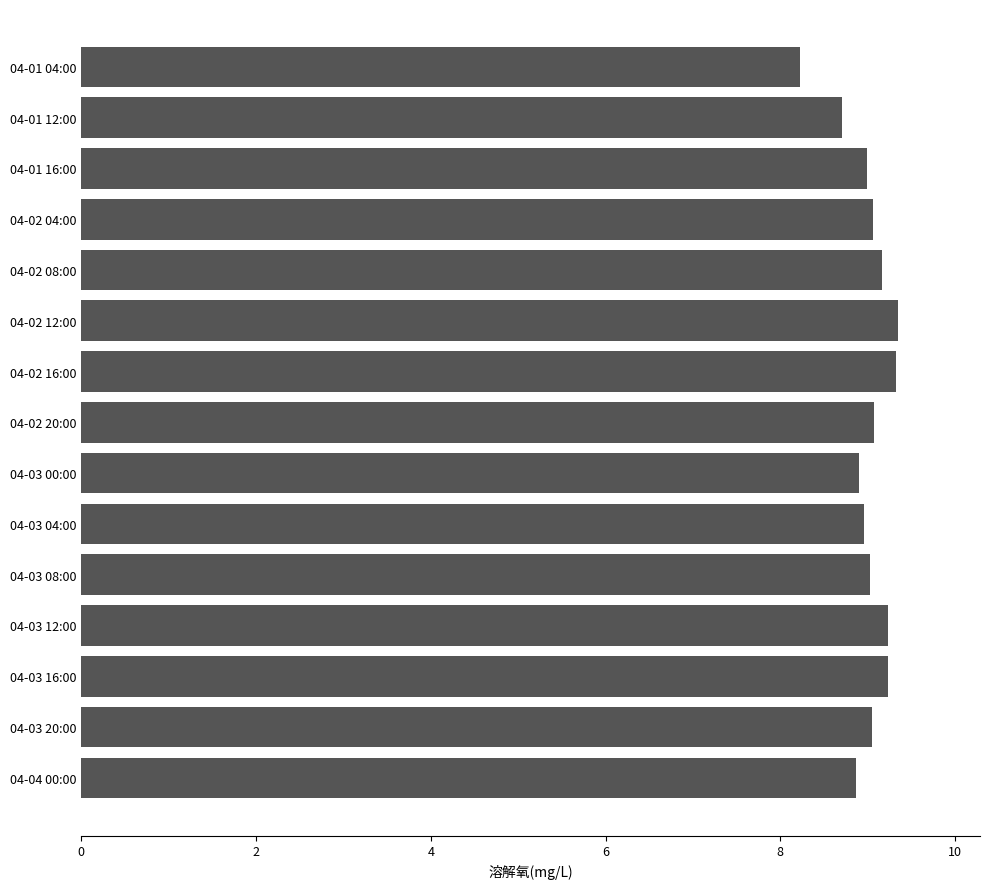

What is the smallest value displayed?

8.2